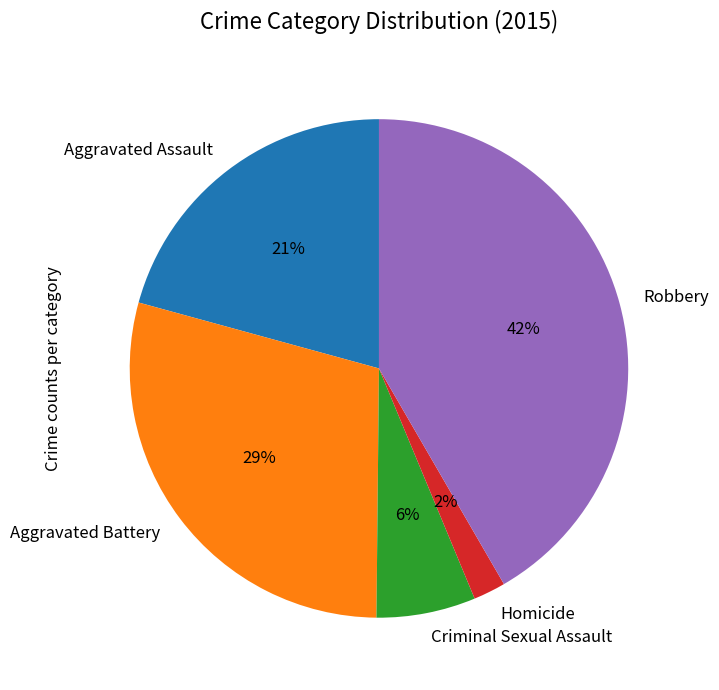

How many segments does this pie chart have?

5